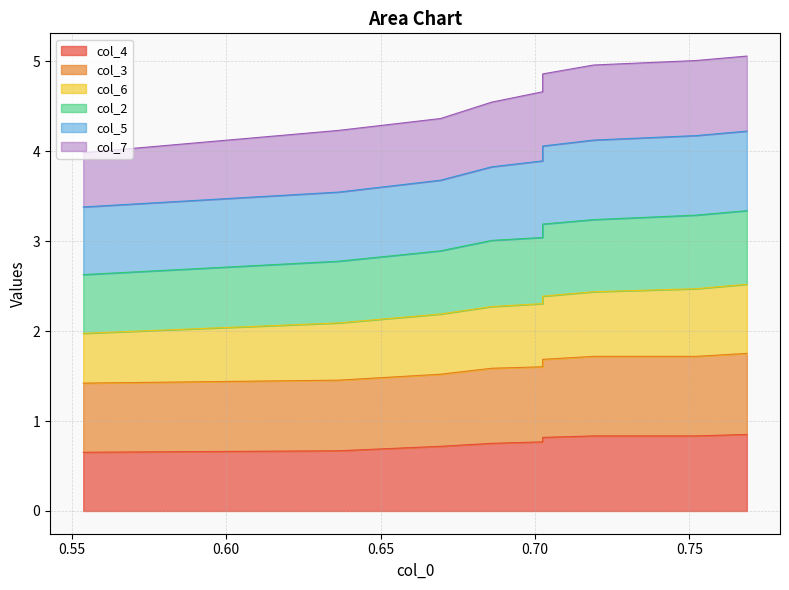

At how many categories does at least one series exceed 2?

10